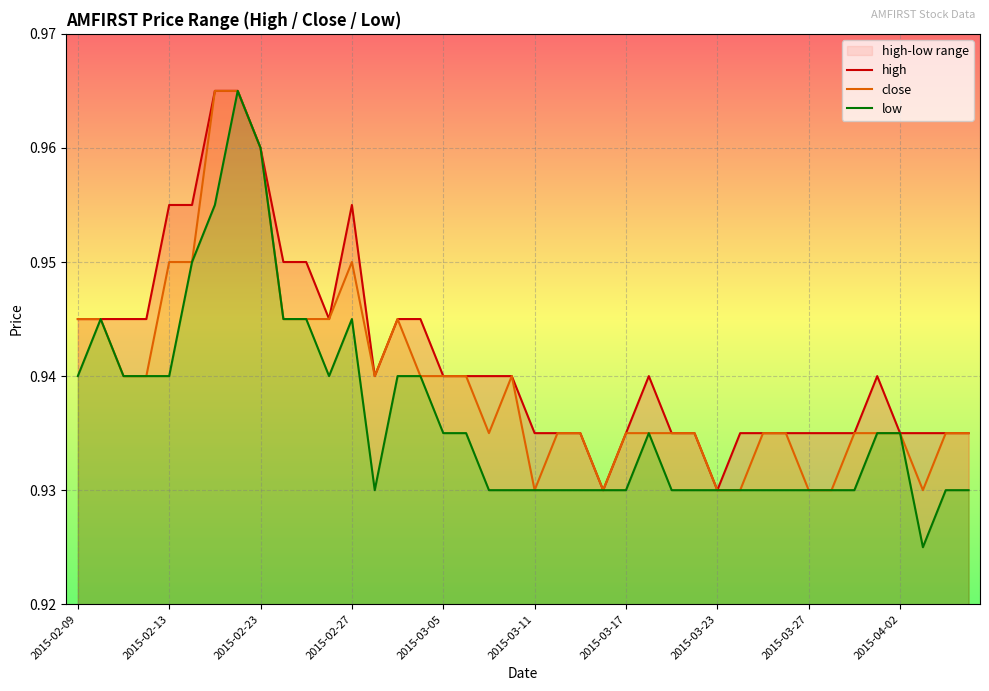

What is the sum of all high values?

37.7